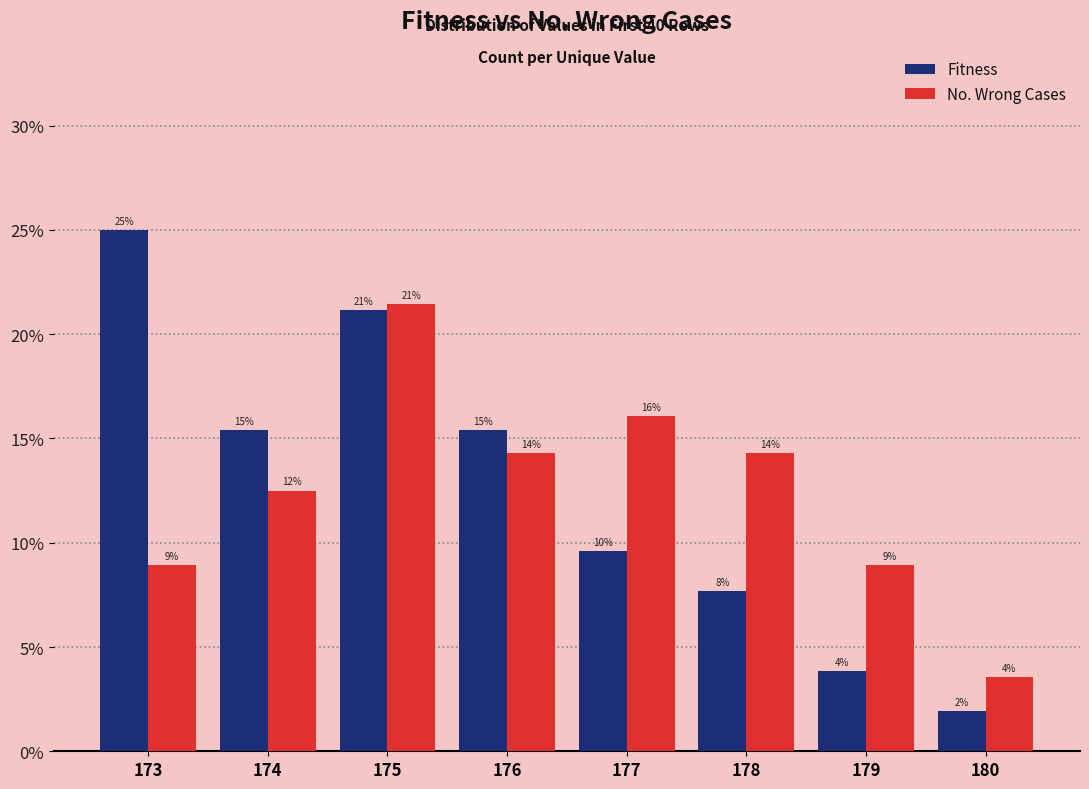

How many bars are there in each group?

2